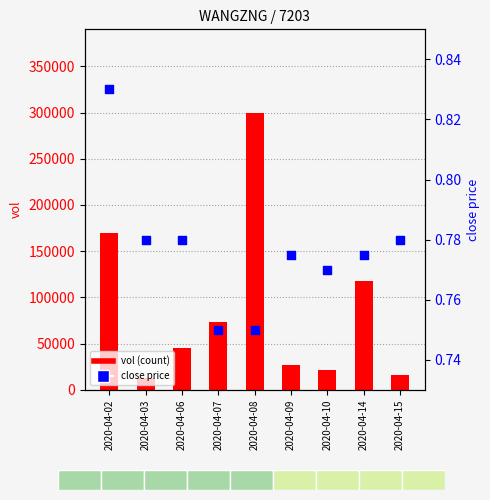

What is the total value across all series at 2020-04-06?

44800.8